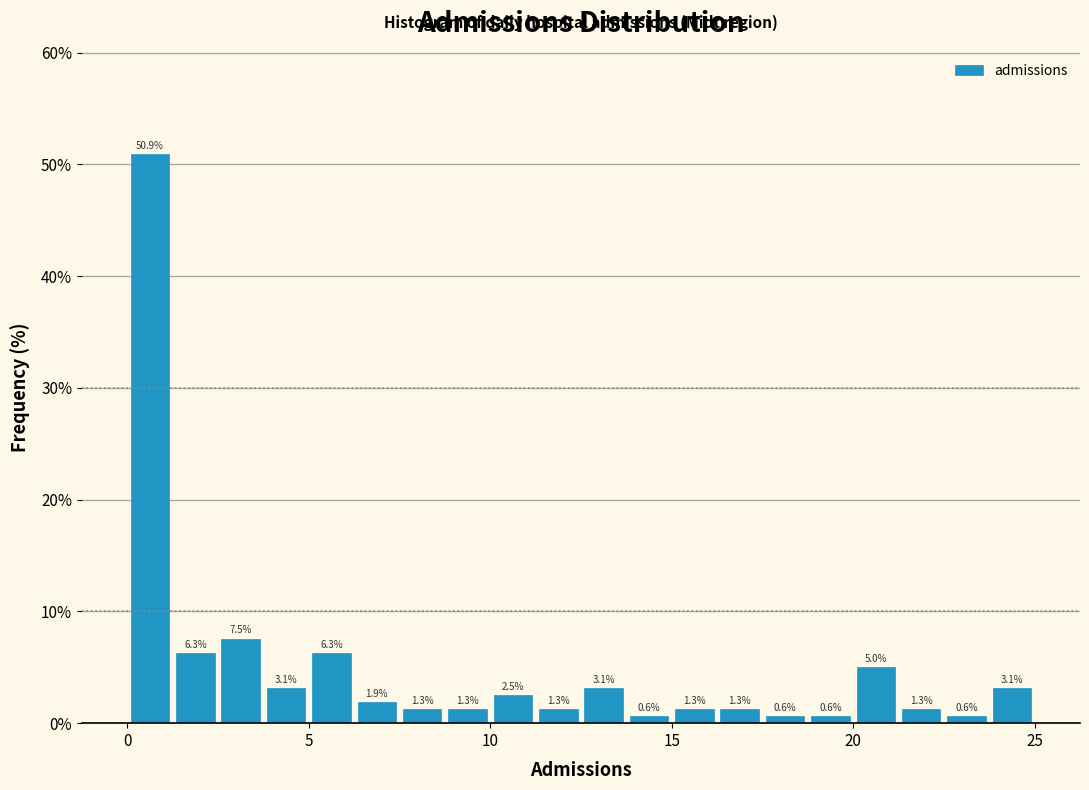

Around what value on the x-axis is the tallest bar? Give the approximate position of its centre, as read against the axis.

0.5